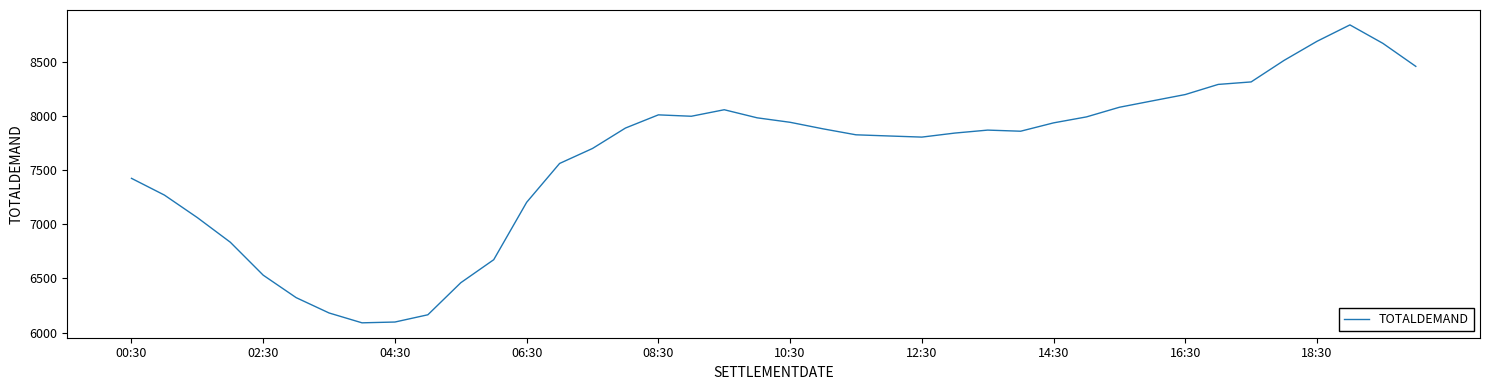

What is the smallest value displayed?

6089.3